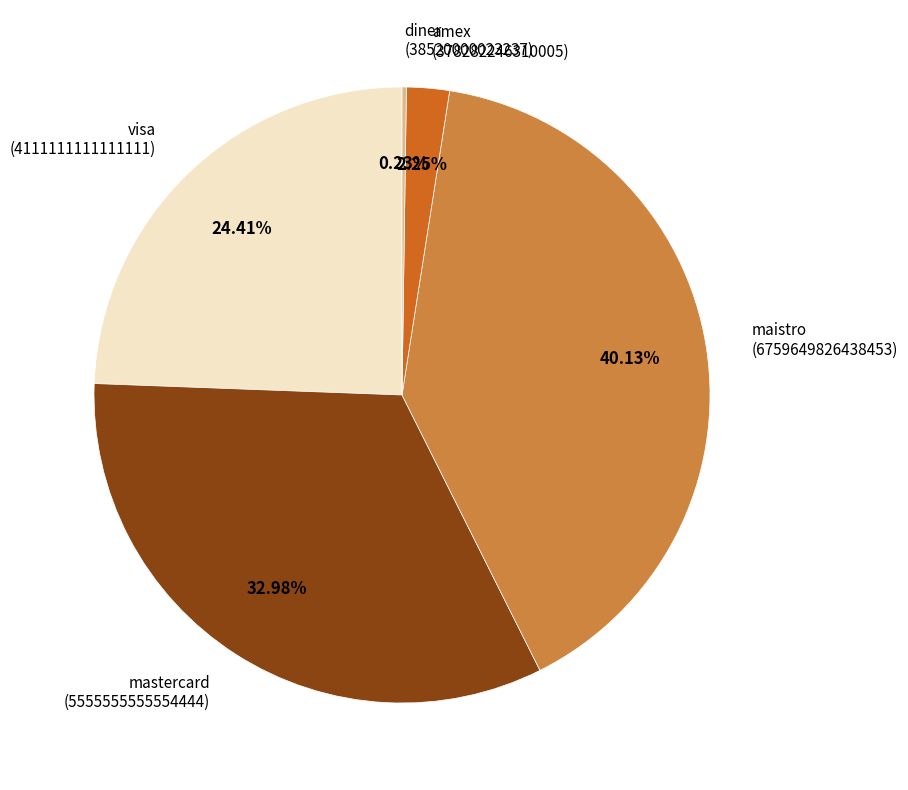

Is there any slice that represents more than half of the pie?

No